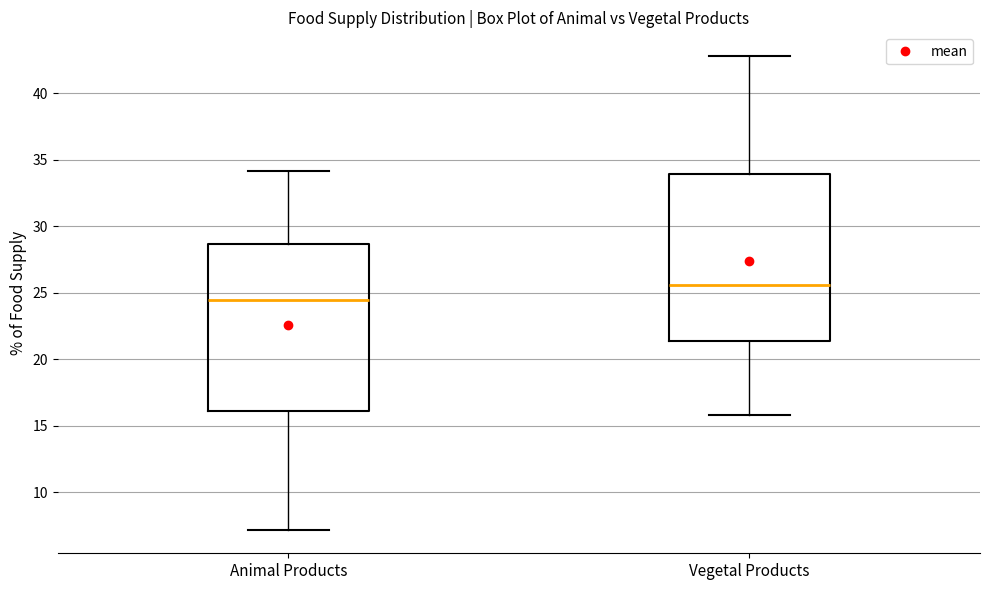

Where is the upper edge of the box for Vegetal Products on the y-axis? The values are not printed on the chart, so give them approximately, as read against the axis.

34.0